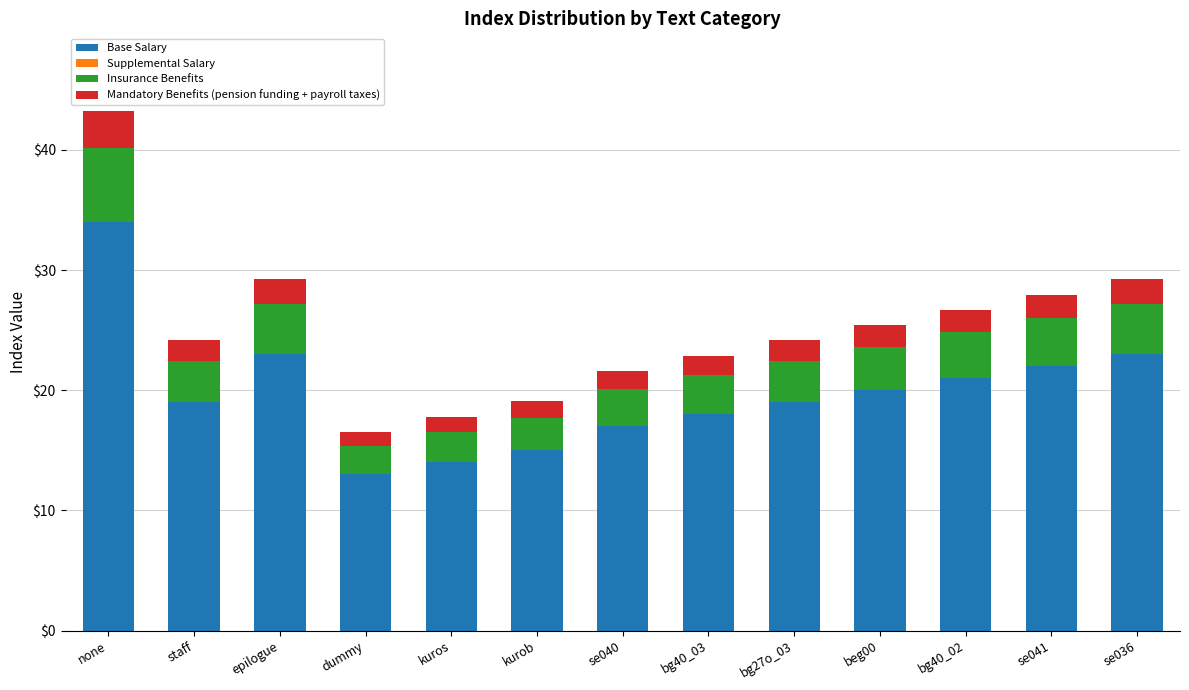

At which category is the sum across all series the highest?

none